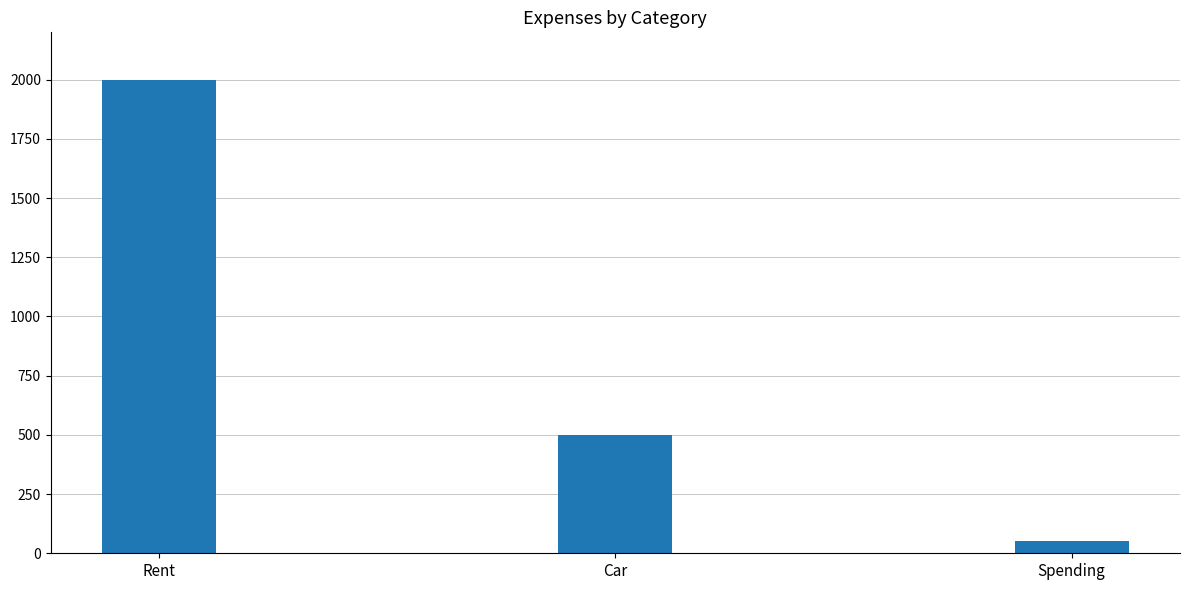

Where is the data nearest to the value 1025?

Car